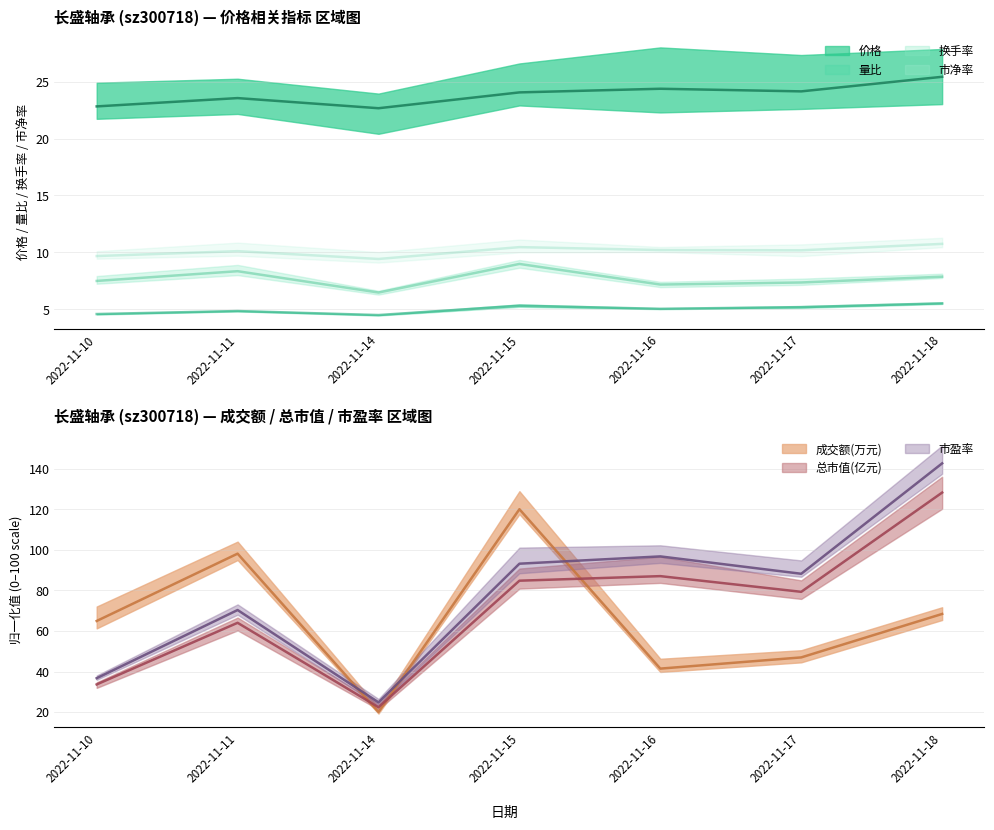

True or false: 市净率 has more than 1 interior local peaks.

True